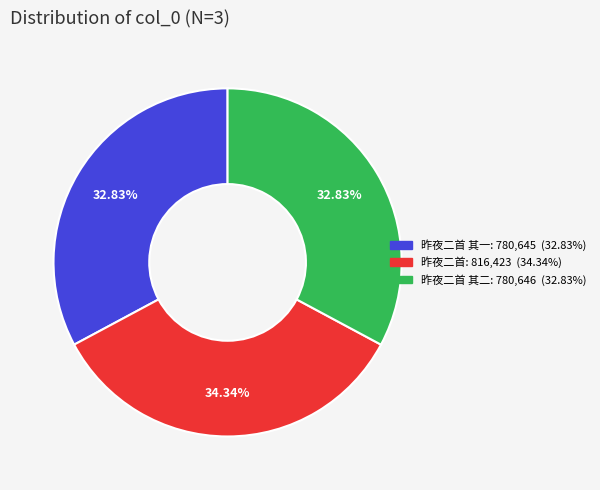

Is there a majority slice in this chart?

No